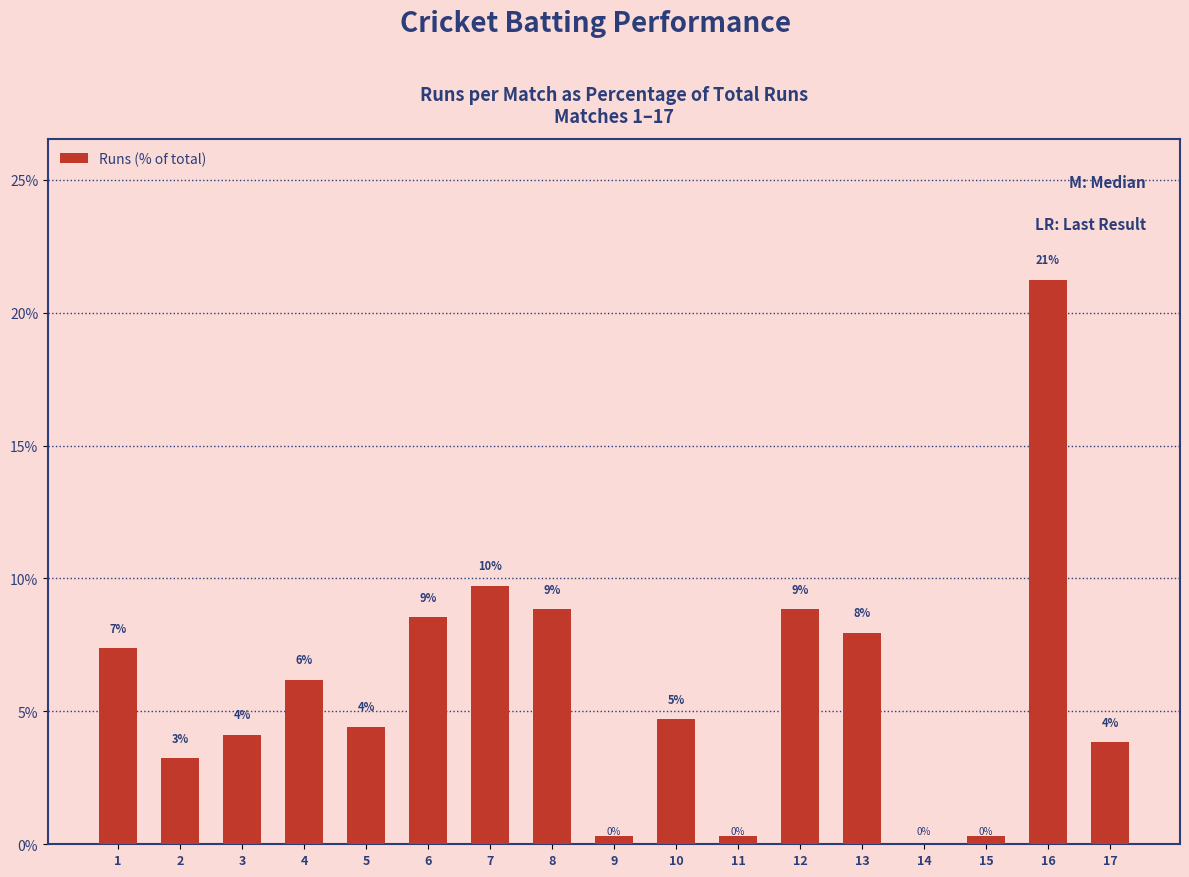

What is the average value?

5.9